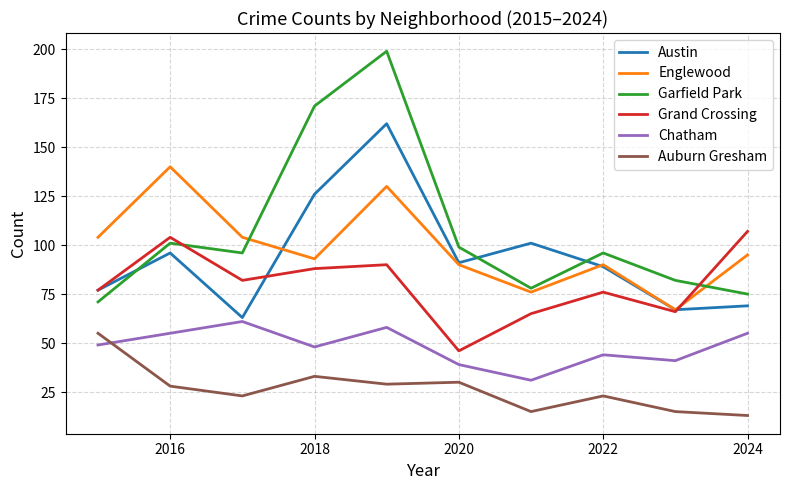

Which series has the widest spread of values?

Garfield Park